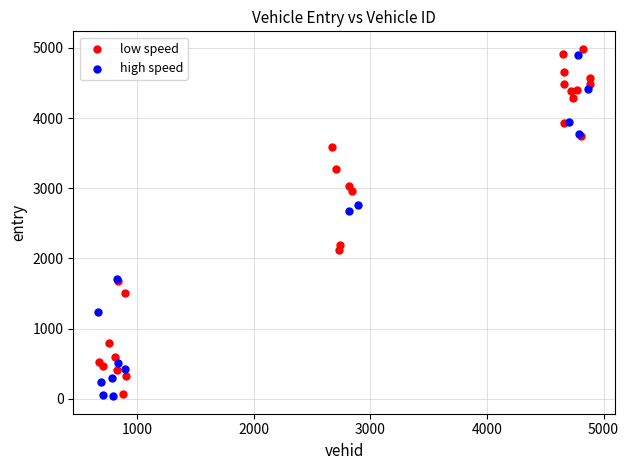

What are all the series names shown in the legend?

low speed, high speed